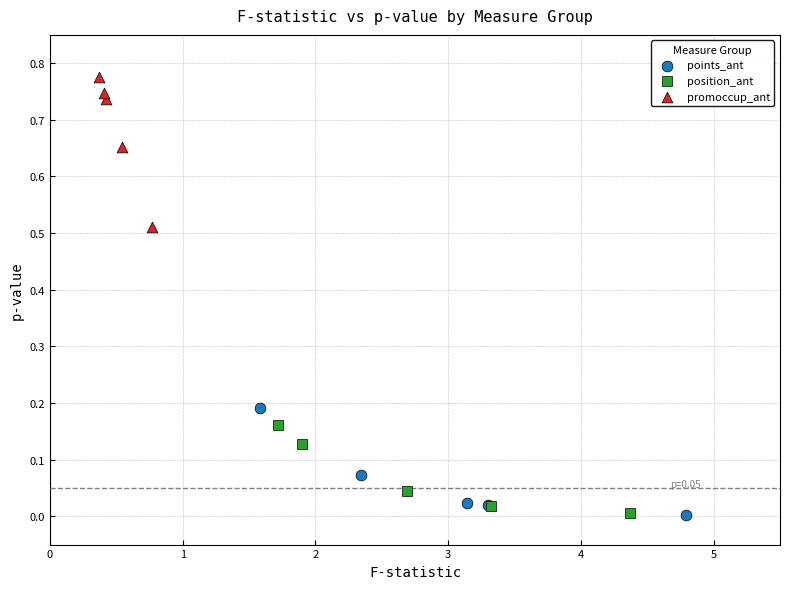

Which series has the widest spread of Y values?

promoccup_ant